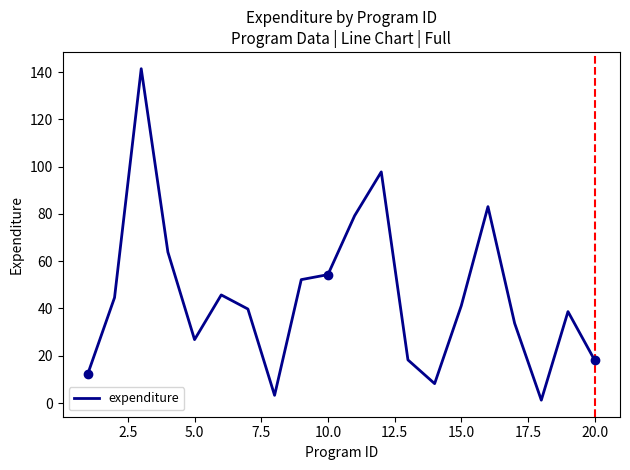

What is the maximum value shown in the chart?

141.4